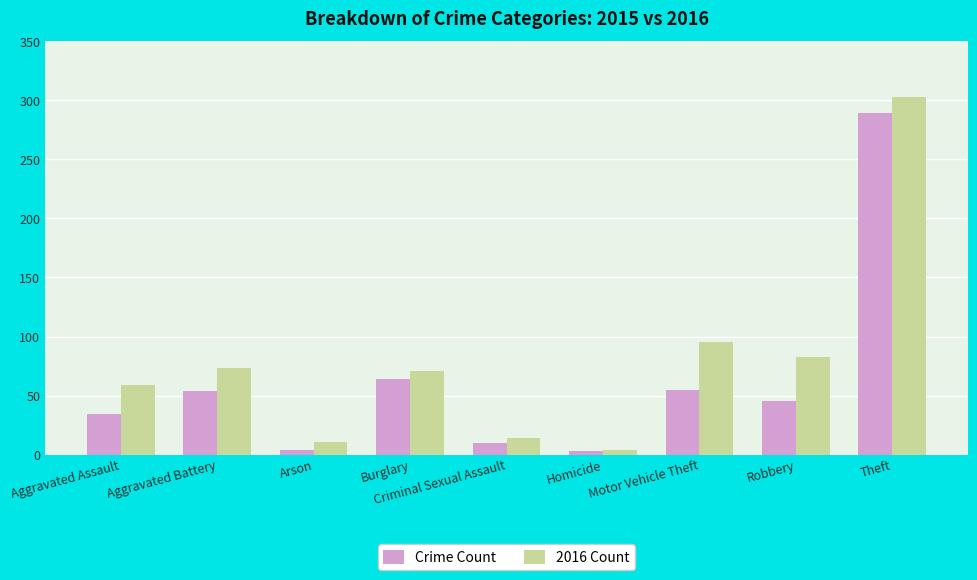

What is the average value of the Crime Count series?

62